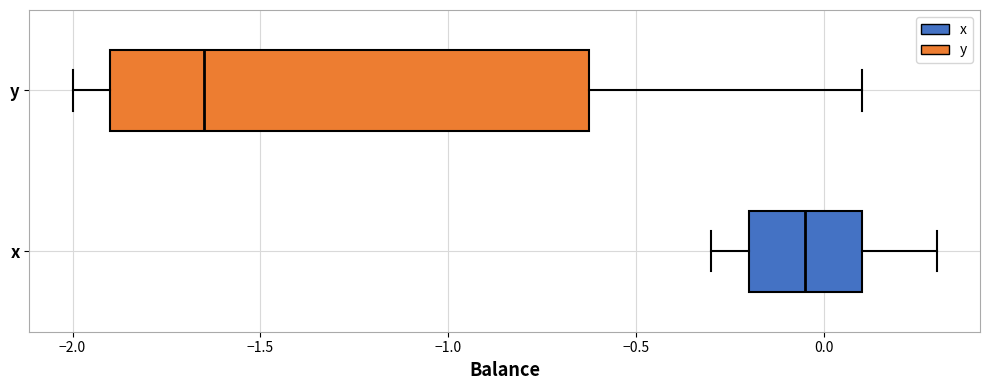

Reading bottom to top, read every box against the x-axis: the position of its median line, the range the box covers, and the ends of its whiskers. The values are not printed on the chart, so give them approximately, as read against the axis.

x: median -0.05, box -0.20 to 0.10, whiskers -0.30 to 0.30
y: median -1.65, box -1.90 to -0.60, whiskers -2.00 to 0.10